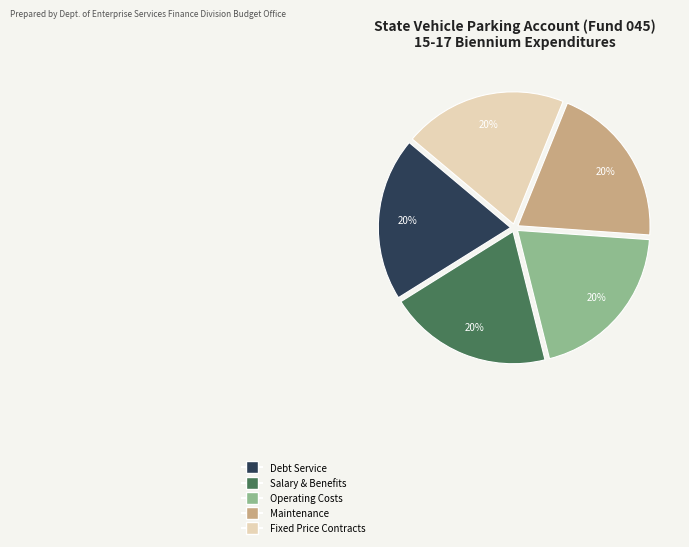

Is there any slice that represents more than half of the pie?

No